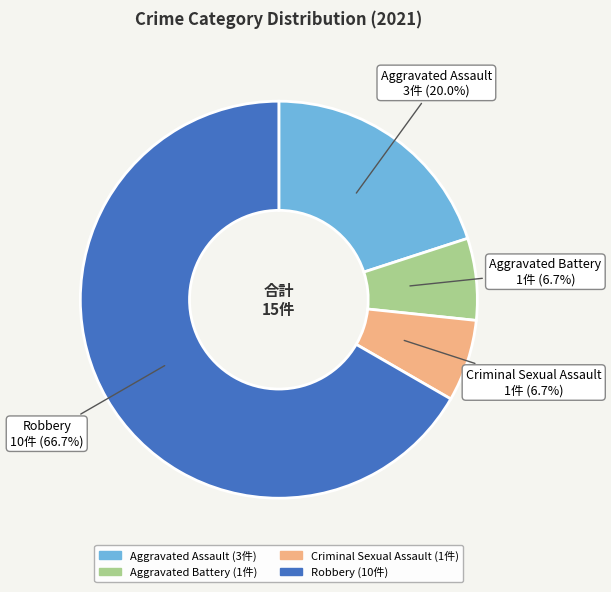

Approximately how many times larger is the value at Aggravated Battery compared to Criminal Sexual Assault?

1.0